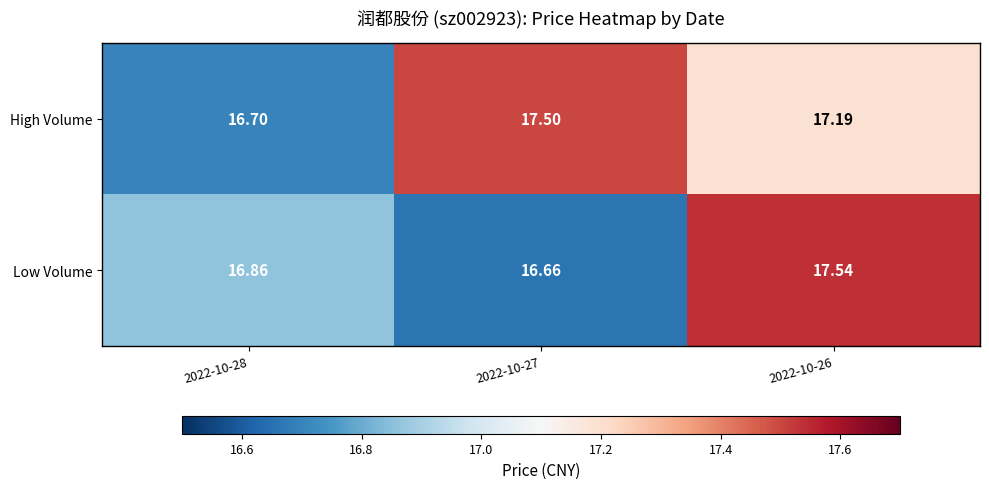

Which series has the widest spread of values?

Low Volume